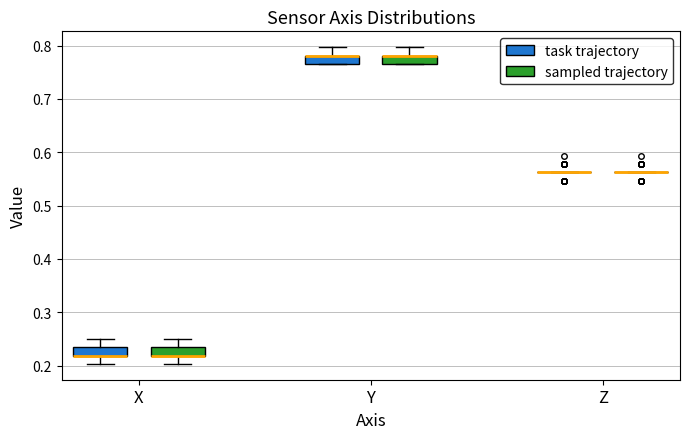

Where is the upper edge of the box for Y (sampled trajectory) on the y-axis? The values are not printed on the chart, so give them approximately, as read against the axis.

0.78